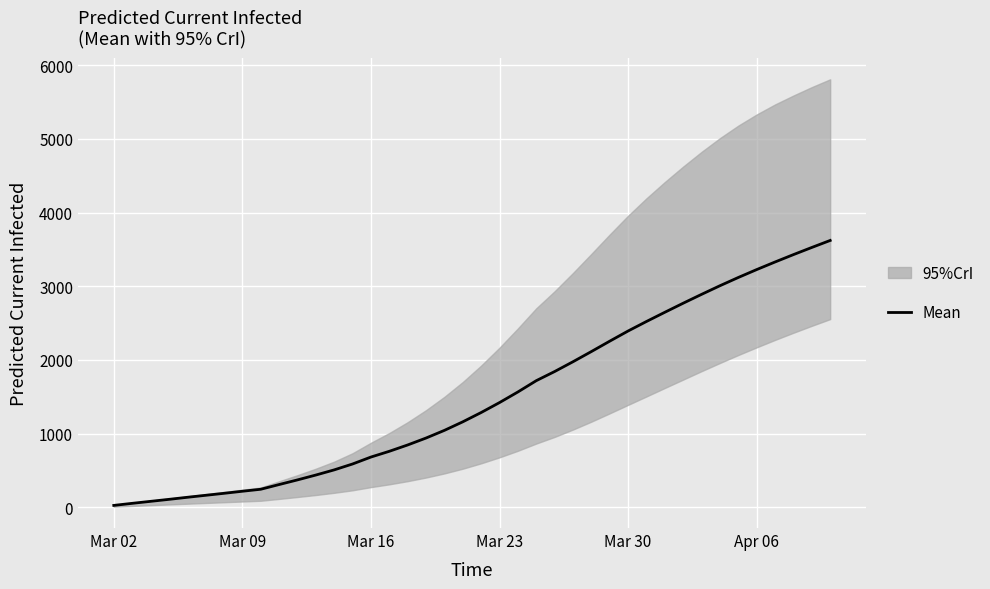

The value of Mean at Mar 16 is 683. True or false?

True